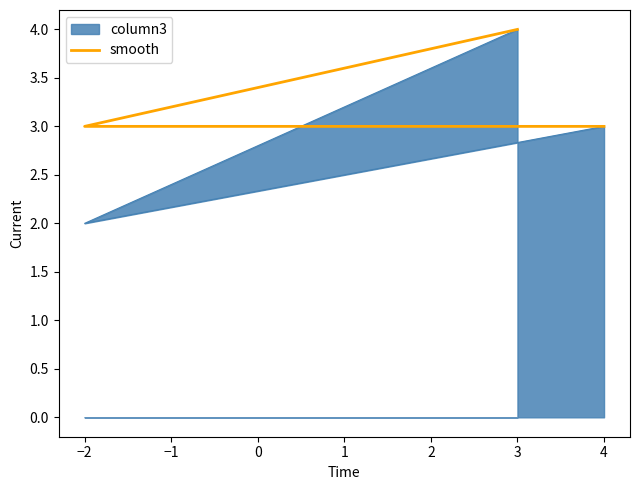

How many lines are shown in the chart?

1